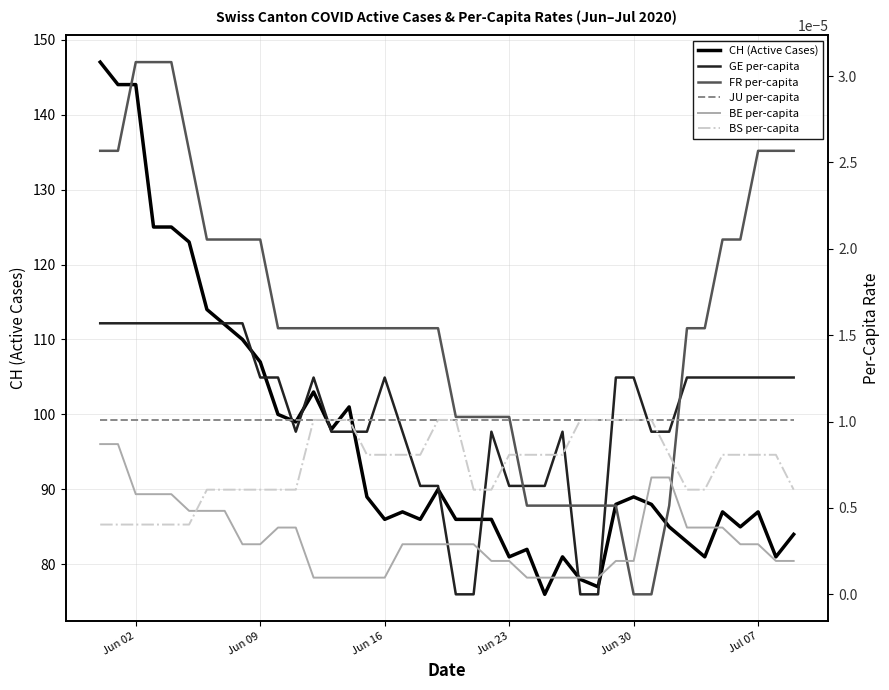

True or false: BE per-capita has more than 0 points higher than both neighbors.

False